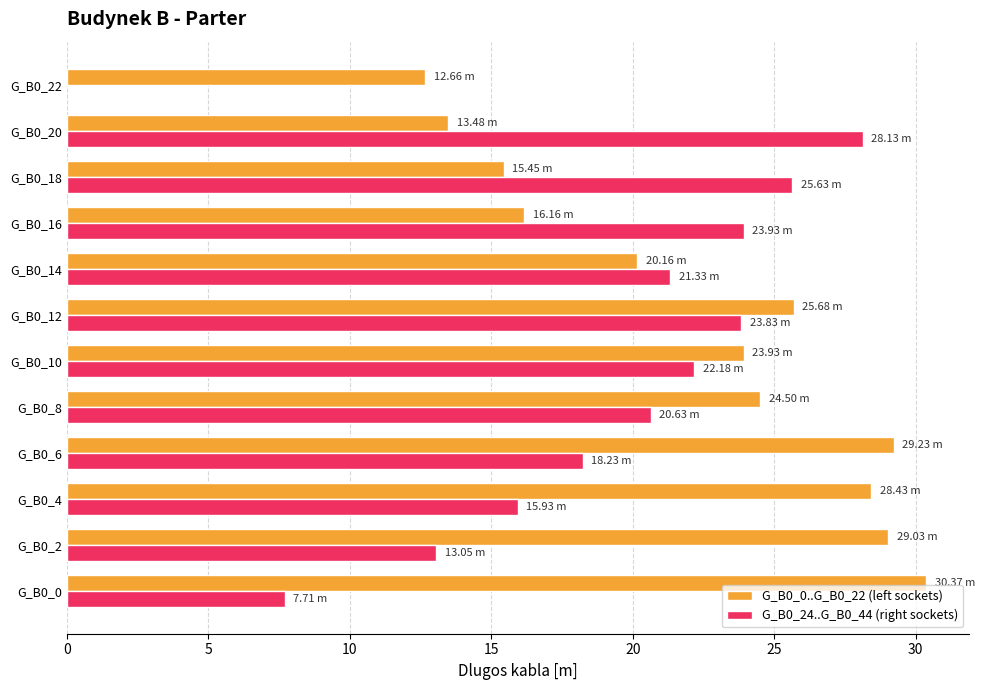

What is the difference between the second highest and second lowest values?

16.6